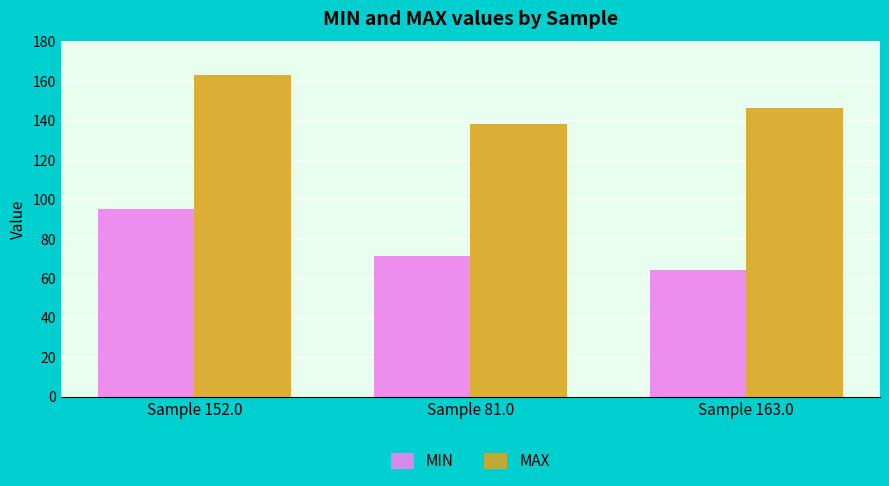

Which series has the widest spread of values?

MIN